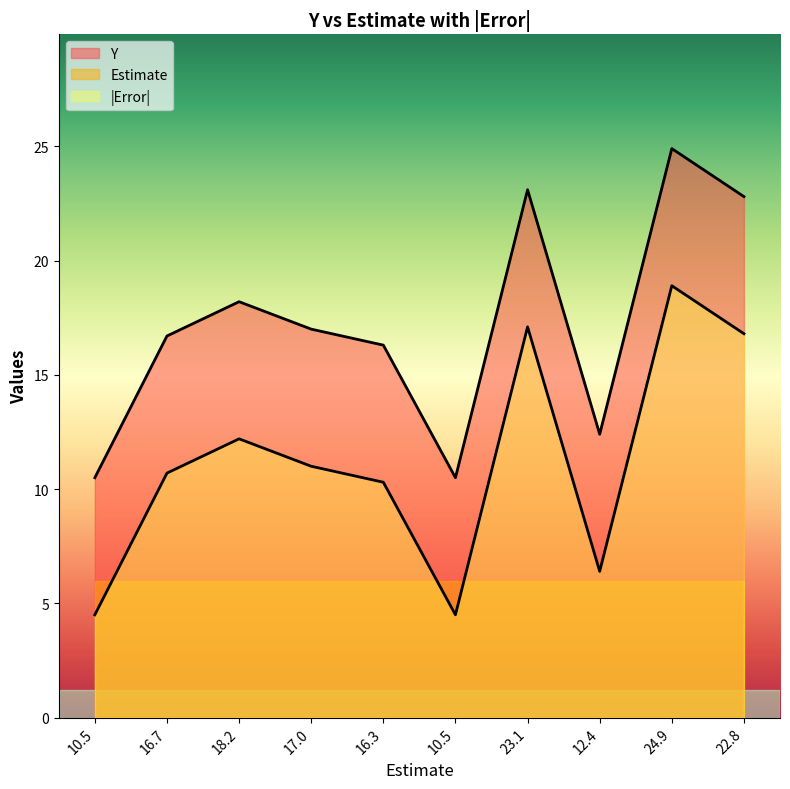

What are all the series names shown in the legend?

Y, Estimate, |Error|